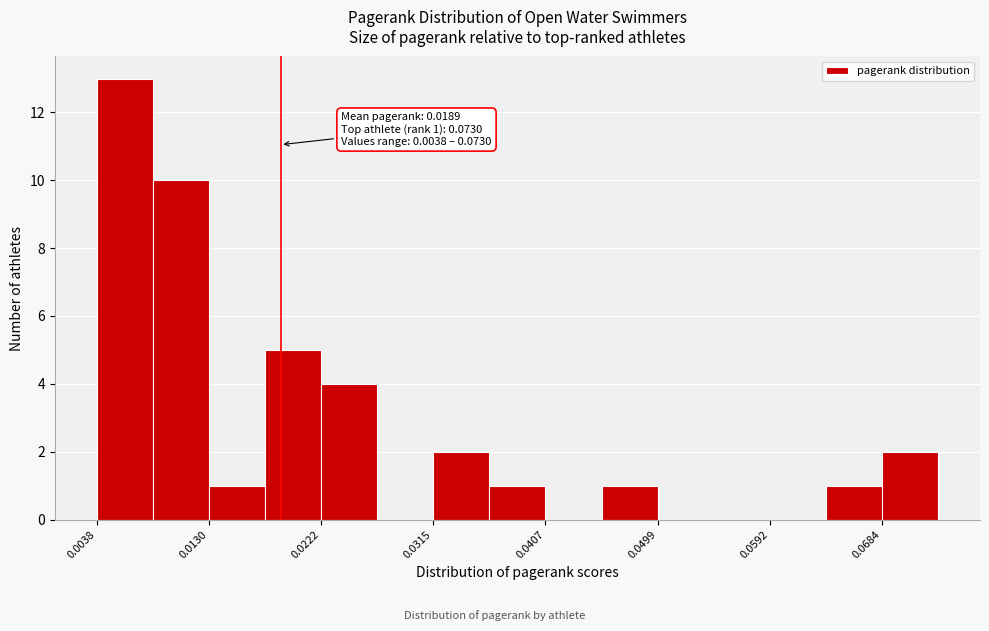

Over which range of the x-axis is the bar tallest?

0.004 to 0.008